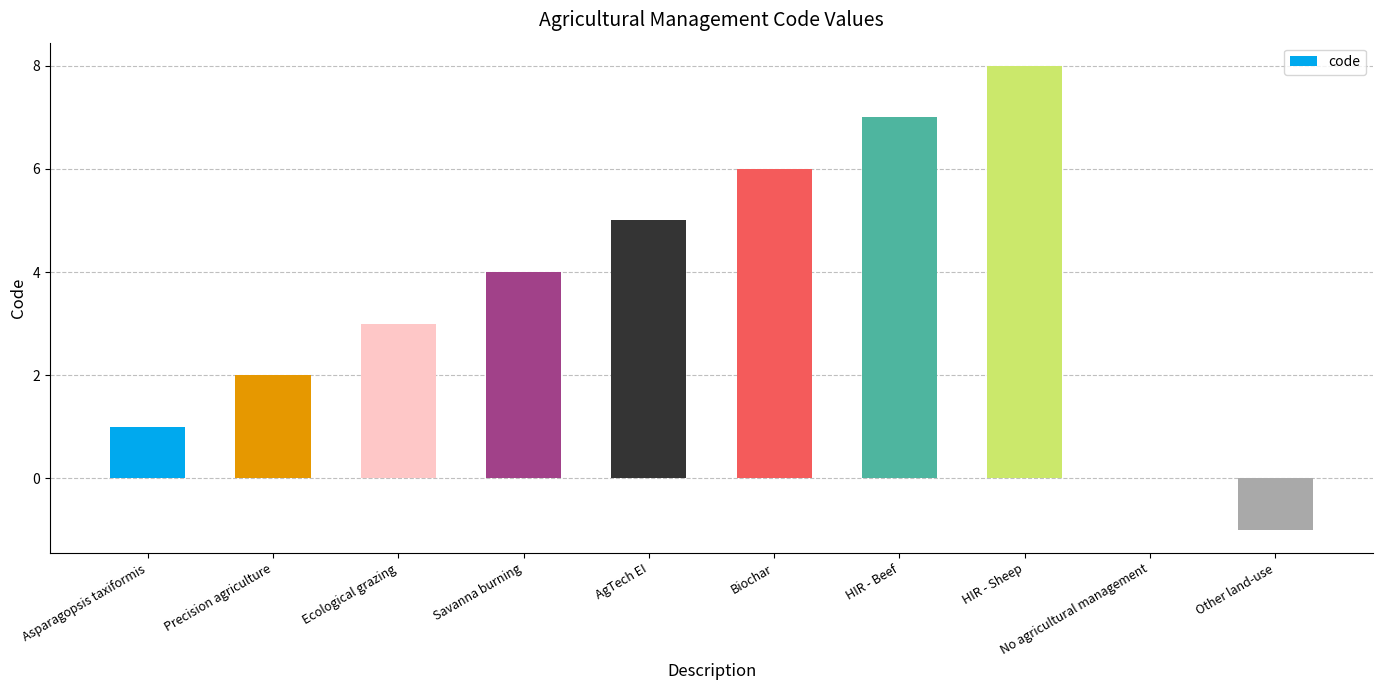

What is the maximum value shown in the chart?

8